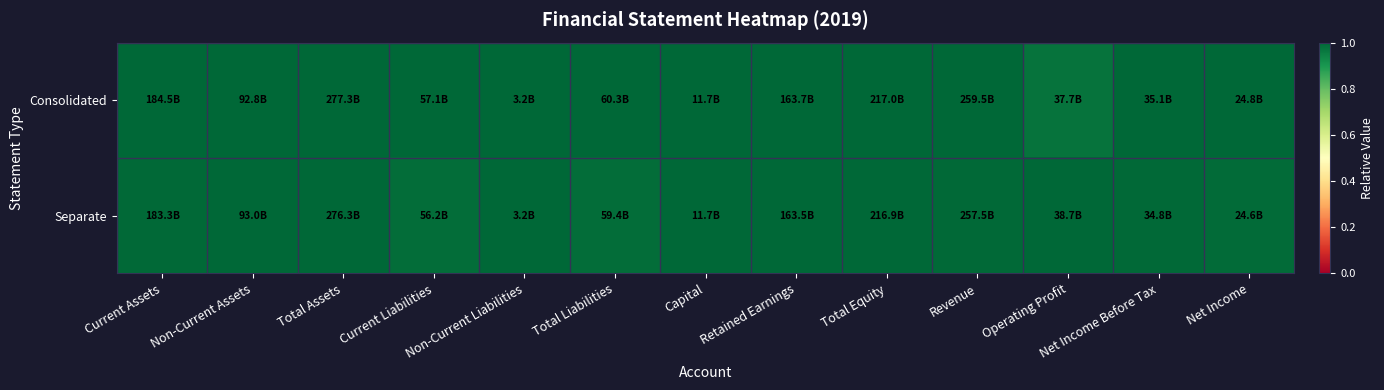

Rank the series at Net Income from highest to lowest value.

Consolidated, Separate